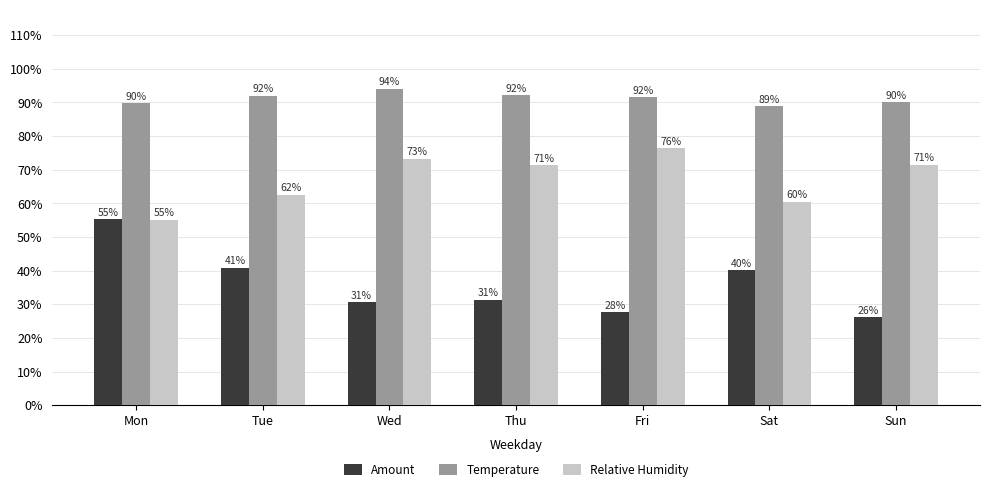

Which series has the widest spread of values?

Amount